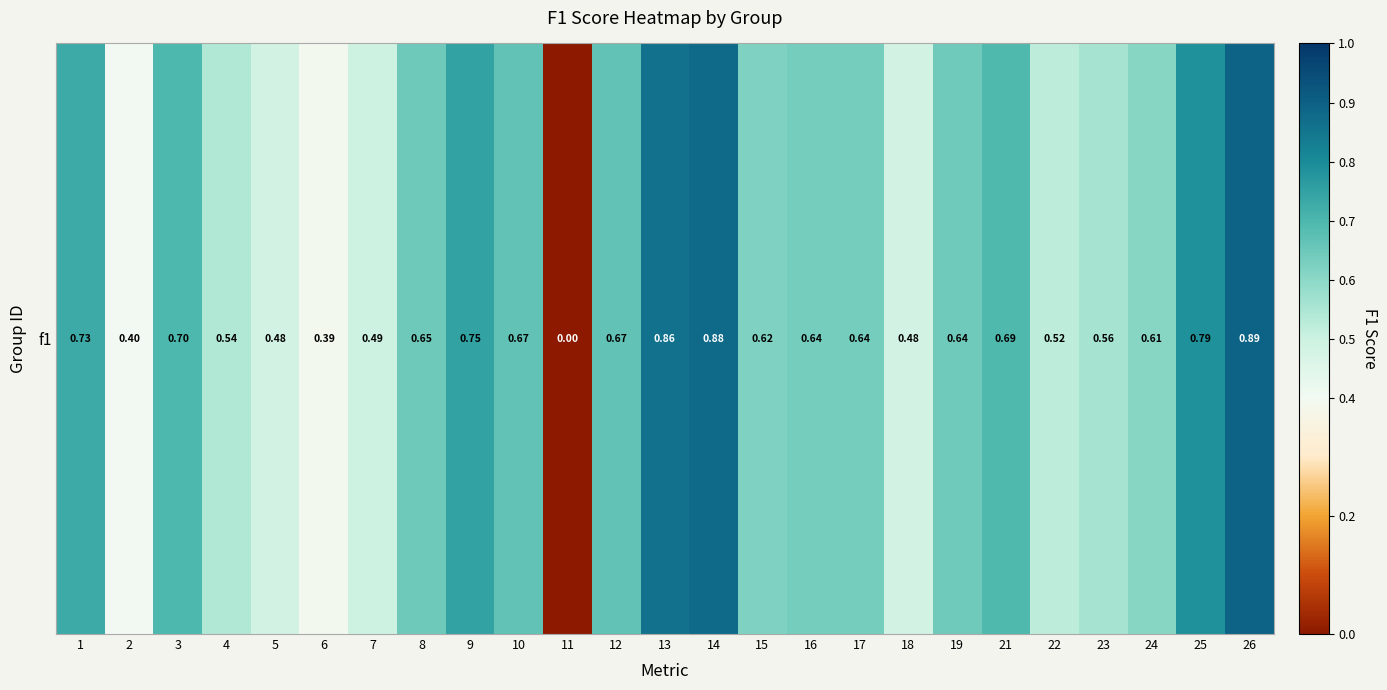

Between 11 and 10, which is larger?

10